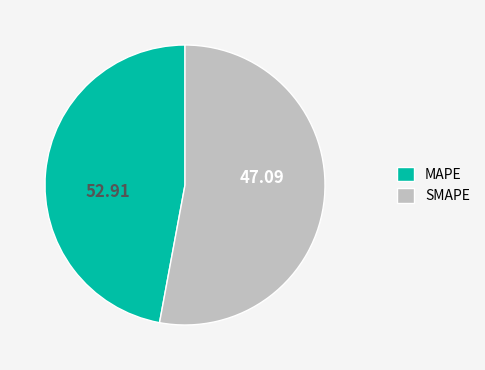

Which slice is the largest?

SMAPE